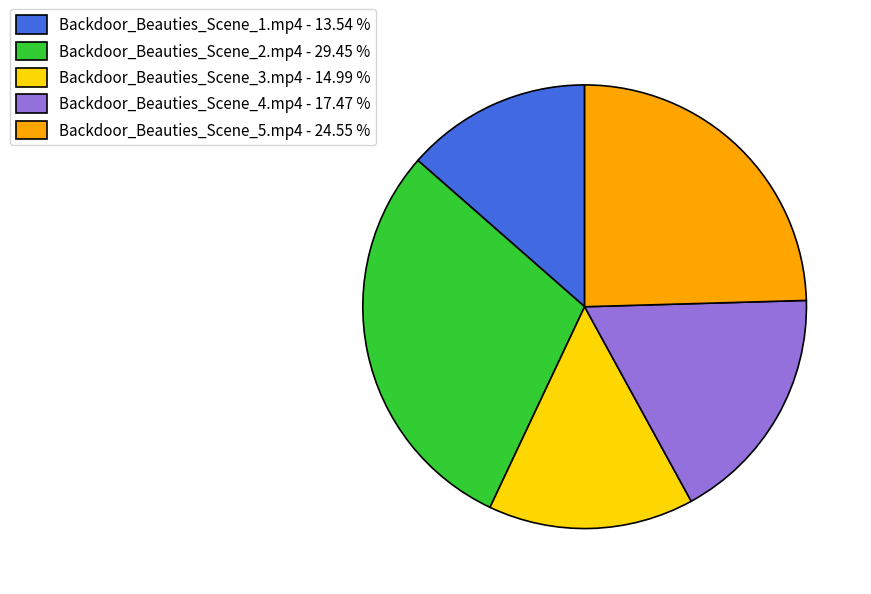

Rank the categories by value from lowest to highest.

Backdoor_Beauties_Scene_1.mp4, Backdoor_Beauties_Scene_3.mp4, Backdoor_Beauties_Scene_4.mp4, Backdoor_Beauties_Scene_5.mp4, Backdoor_Beauties_Scene_2.mp4